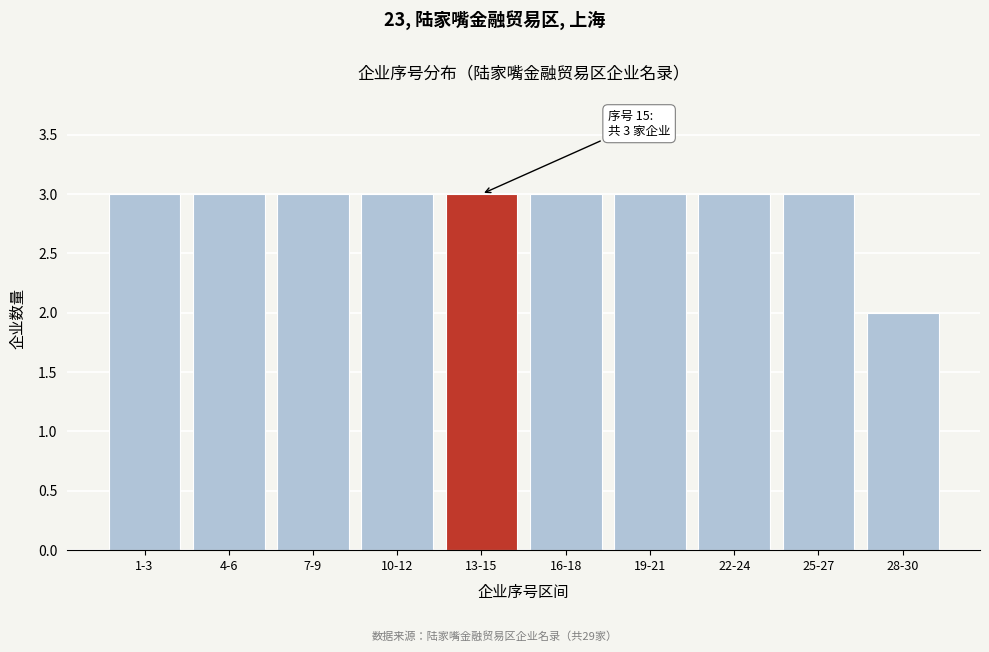

Reading left to right, what are all the values shown in this chart?

1-3=3	4-6=3	7-9=3	10-12=3	13-15=3	16-18=3	19-21=3	22-24=3	25-27=3	28-30=2